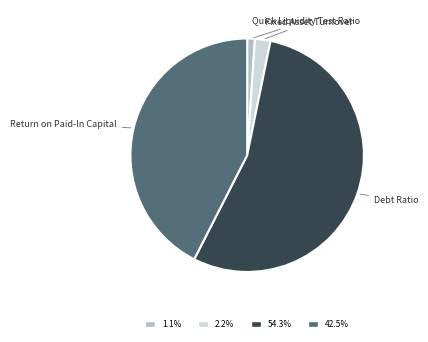

Is it true that Quick Liquidity Test Ratio is 1% of the pie?

True